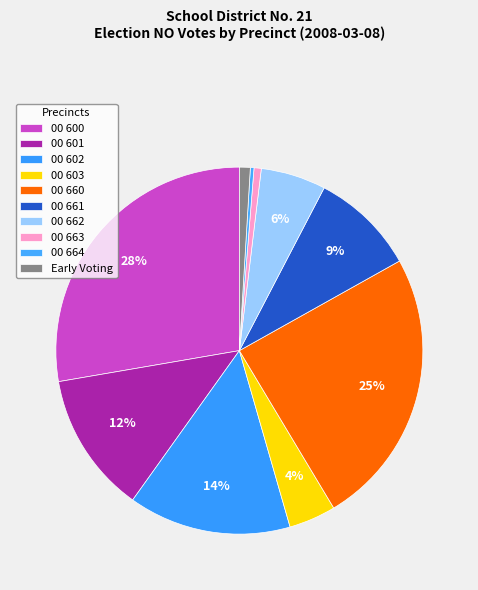

To the nearest percent, what is the average slice percentage?

10%